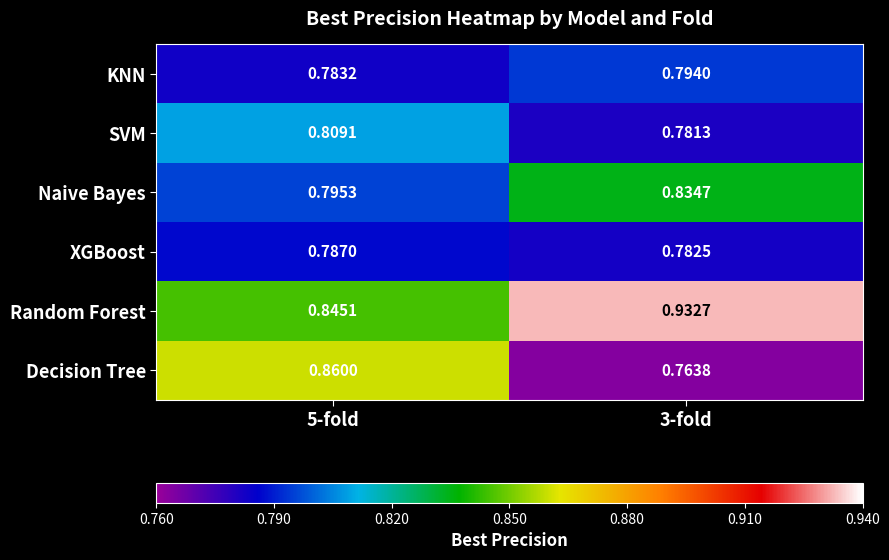

Which series has the largest range (max minus min)?

Decision Tree